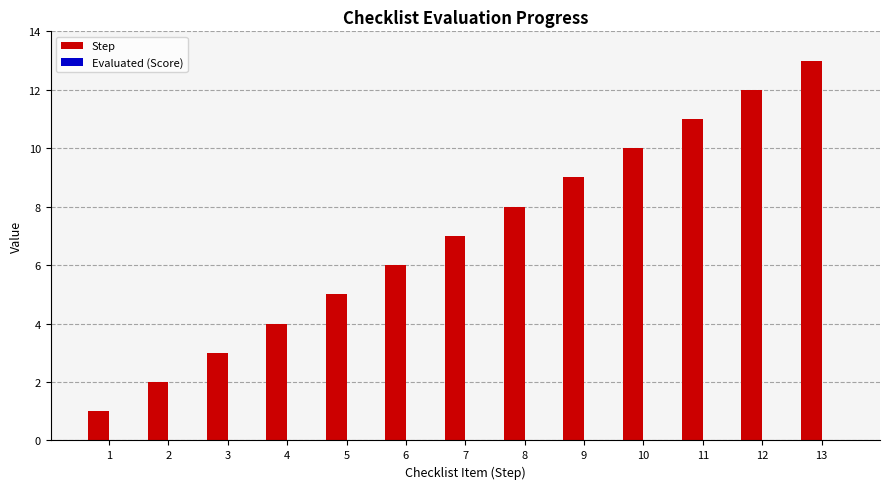

List the labels in order of value, smallest first.

1, 2, 3, 4, 5, 6, 7, 8, 9, 10, 11, 12, 13